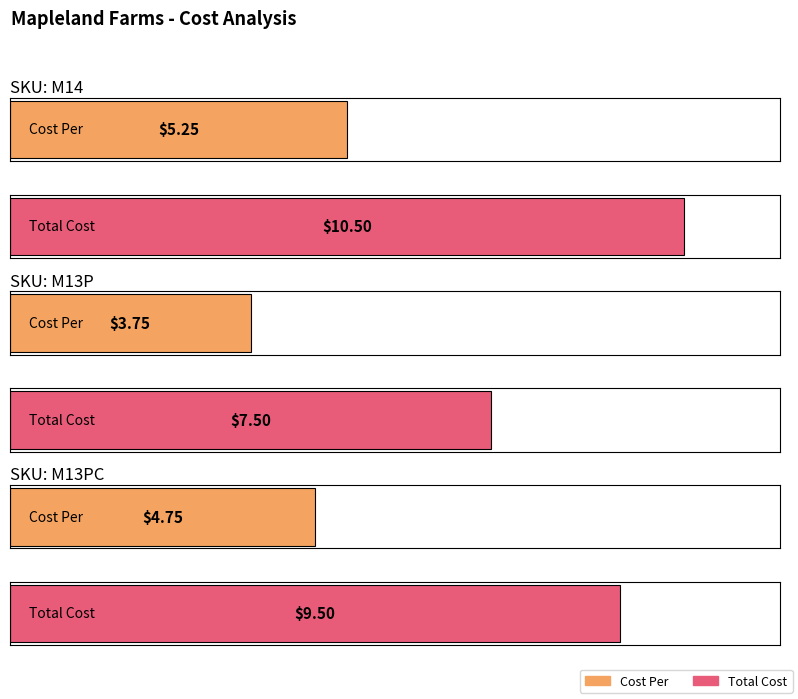

How many bars are there in total?

6